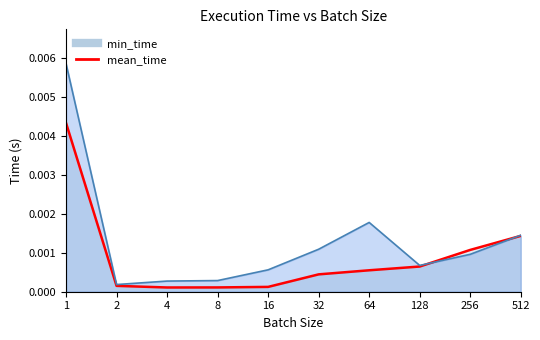

Between 64 and 512, which series saw the biggest shift?

mean_time